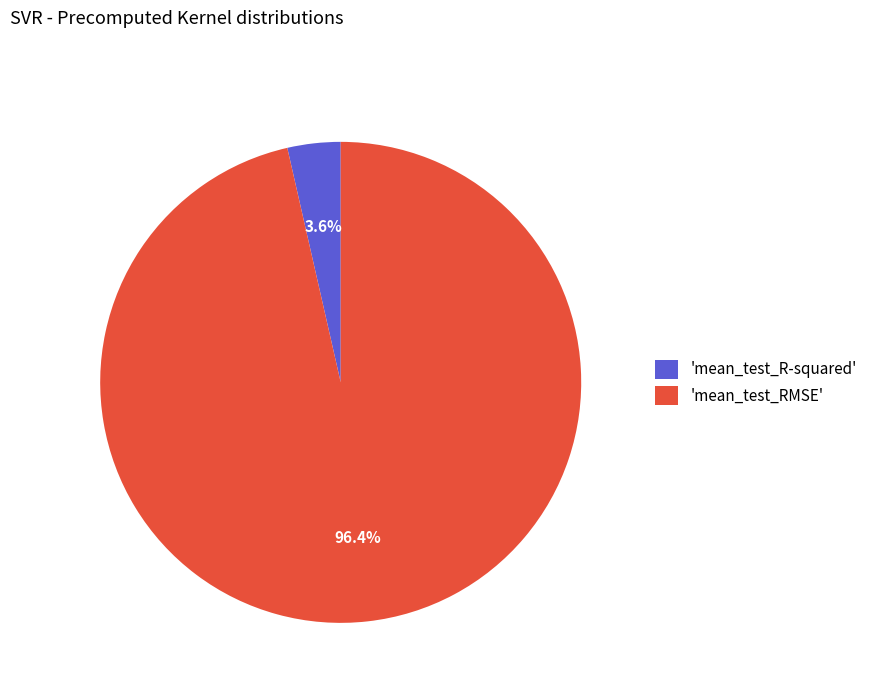

Is there any slice that represents more than half of the pie?

Yes